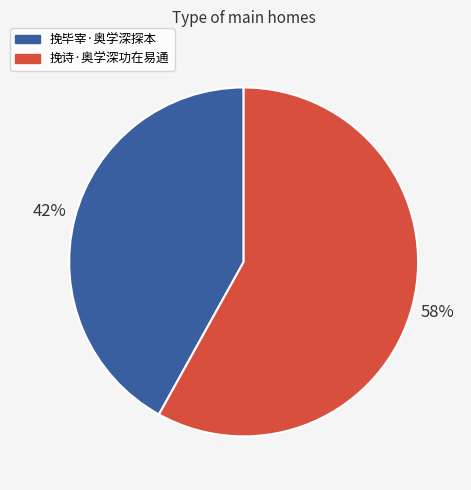

What is the majority slice?

挽诗·奥学深功在易通